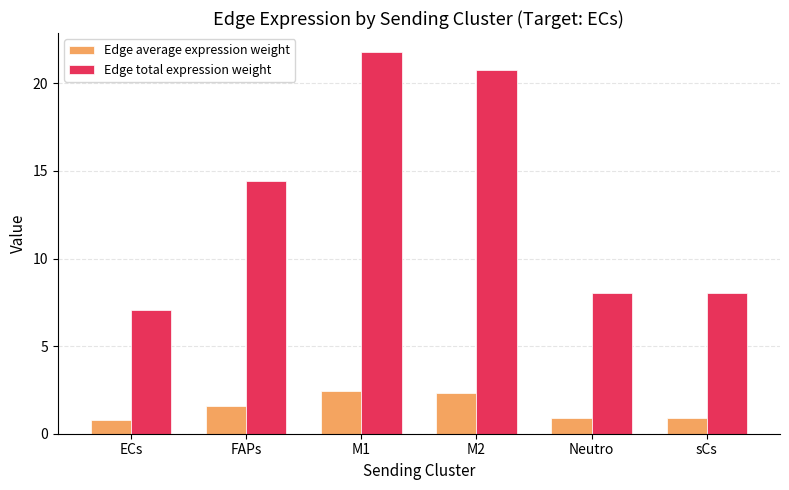

What is the approximate value of Edge average expression weight at M1?

2.4